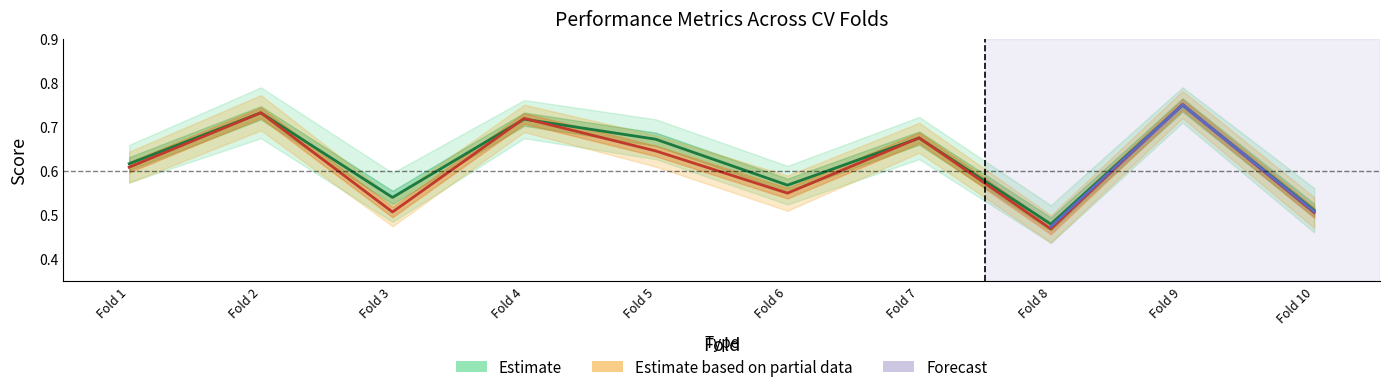

In accuracy, how many points are higher than both neighbors (excluding endpoints)?

4